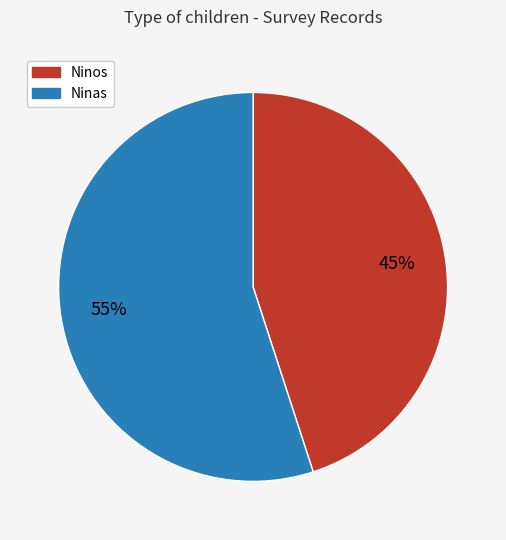

Count the number of slices in the pie.

2